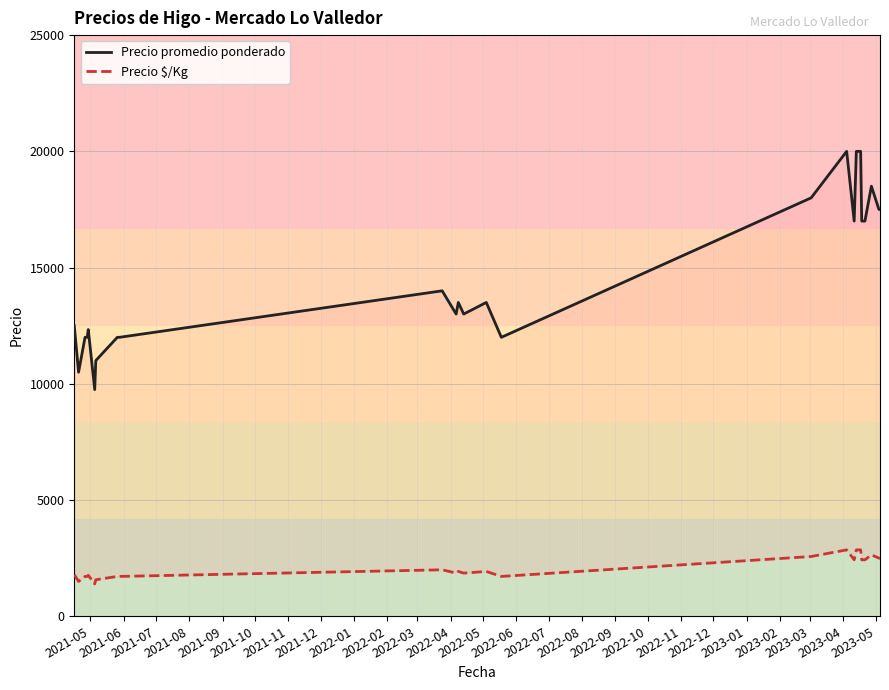

Count the number of data series in this chart.

2